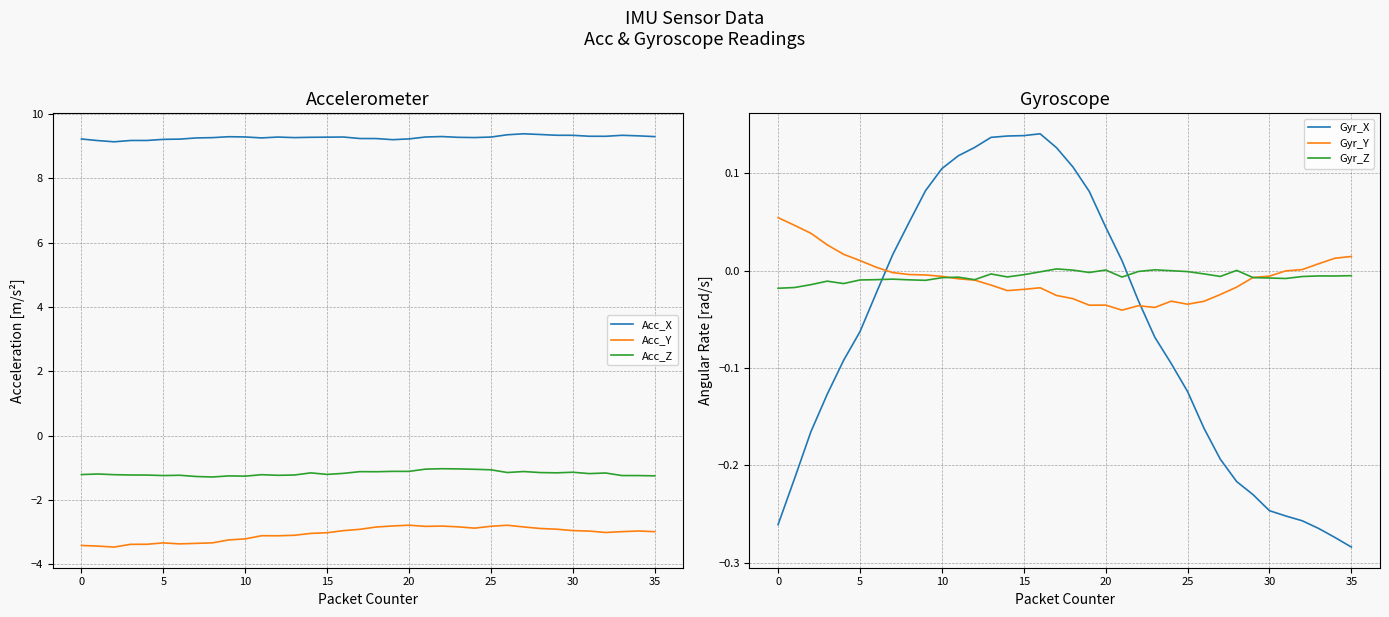

What are all the series names shown in the legend?

Acc_X, Acc_Y, Acc_Z, Gyr_X, Gyr_Y, Gyr_Z